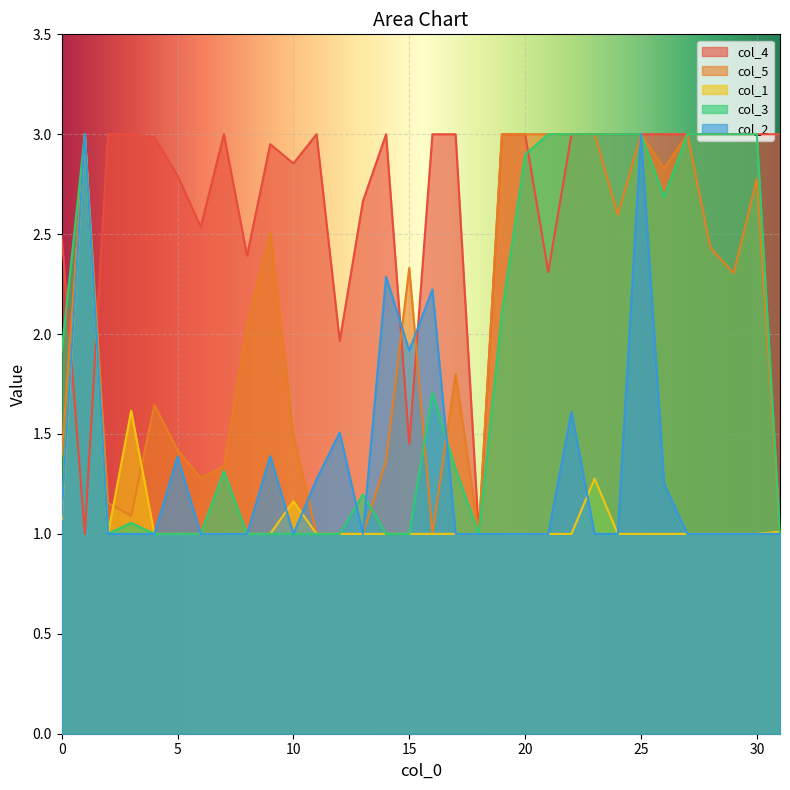

What is the sum of all col_1 values?

35.1